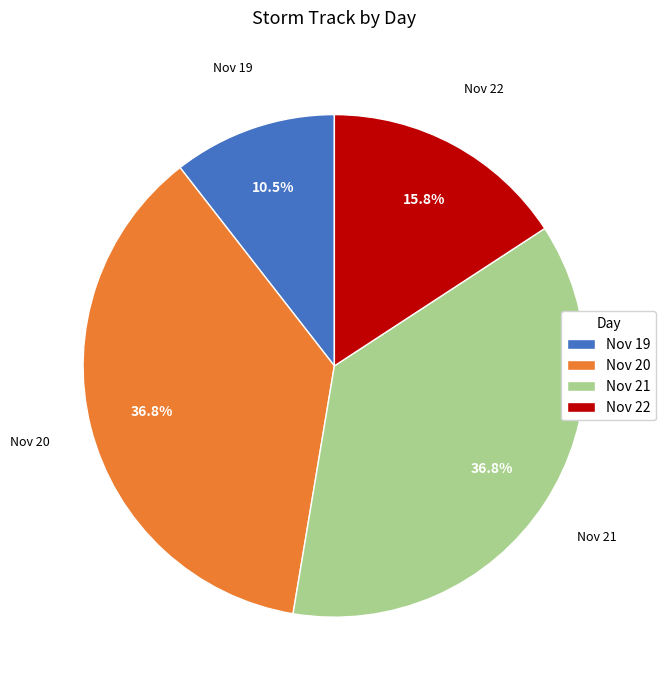

Does Nov 19 represent more than half of the total?

No